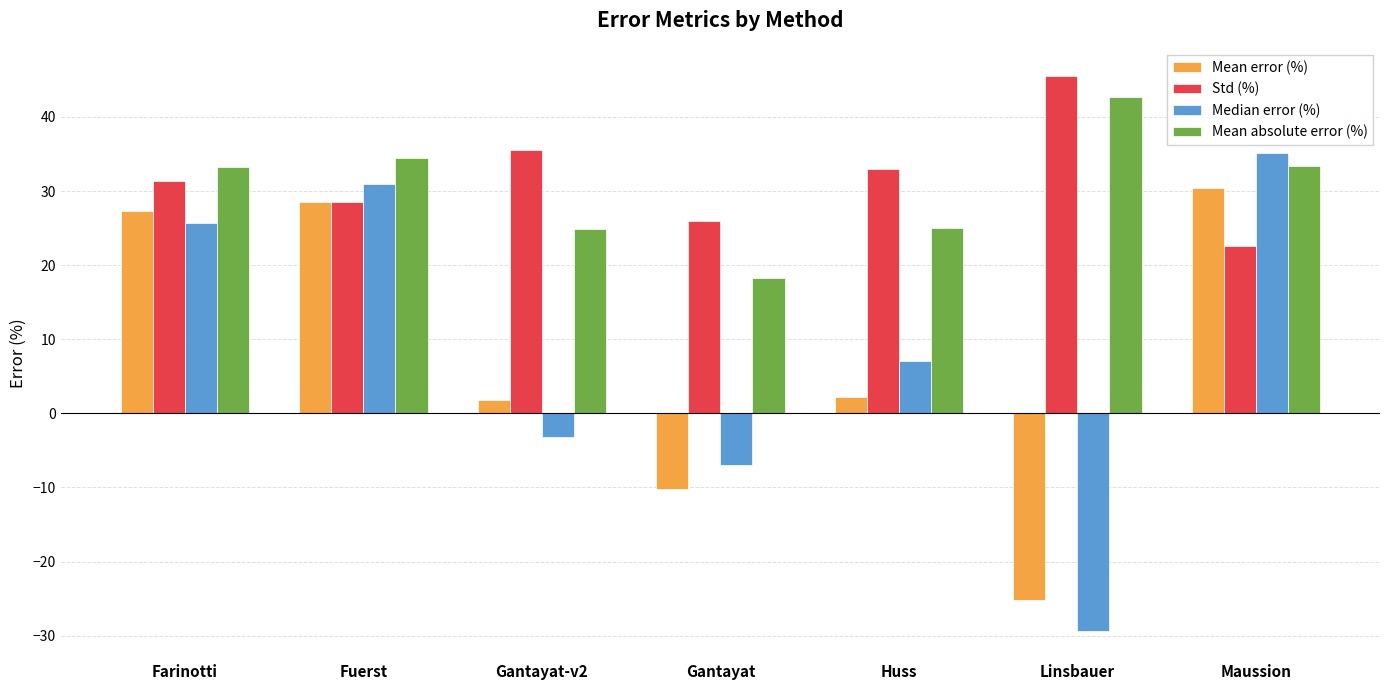

Which series changed the most between Gantayat and Huss?

Median error (%)